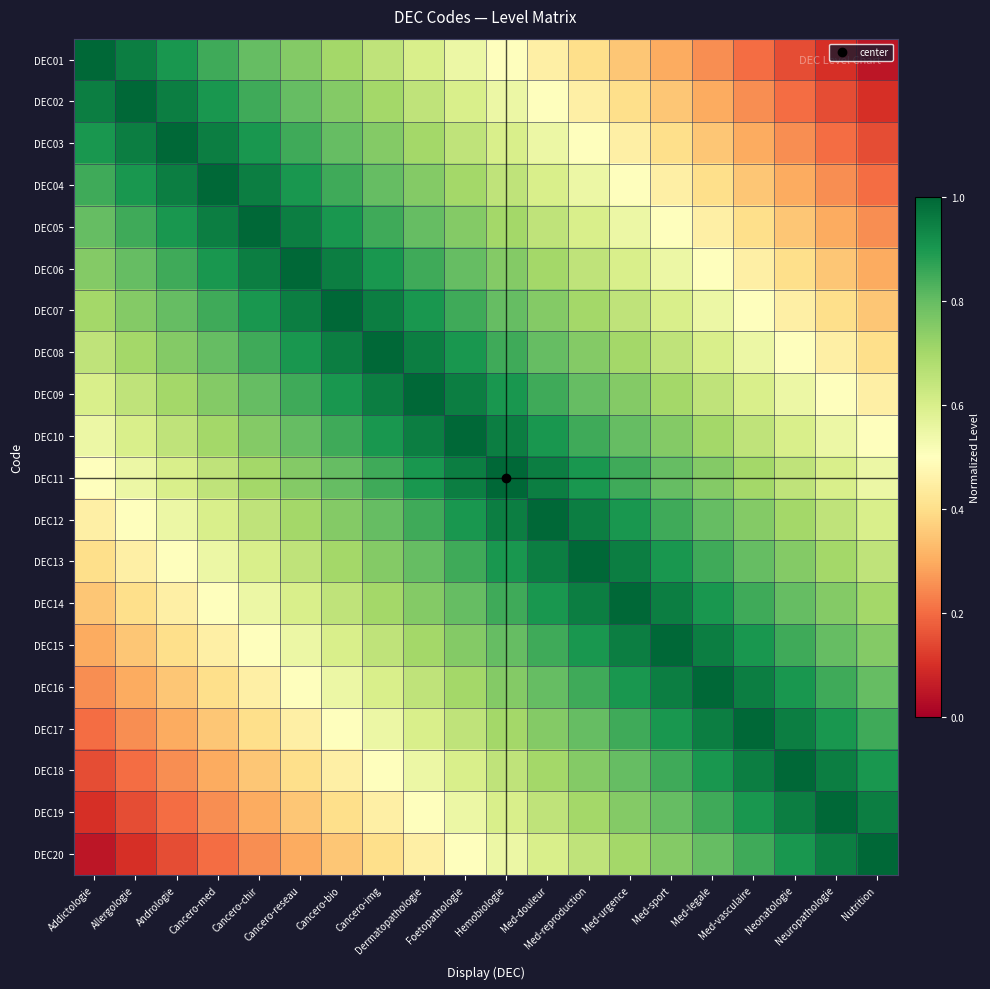

List the series in order of their peak value, highest first.

DEC01, DEC02, DEC03, DEC04, DEC05, DEC06, DEC07, DEC08, DEC09, DEC10, DEC11, DEC12, DEC13, DEC14, DEC15, DEC16, DEC17, DEC18, DEC19, DEC20